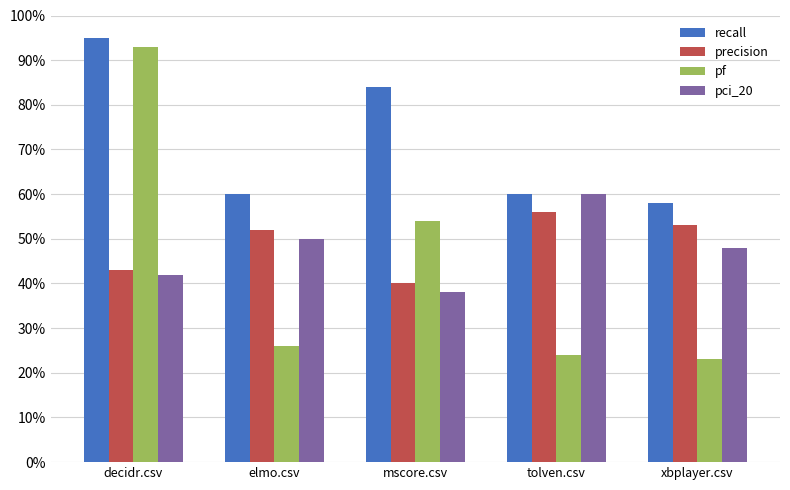

Which series has the largest total across all categories?

recall